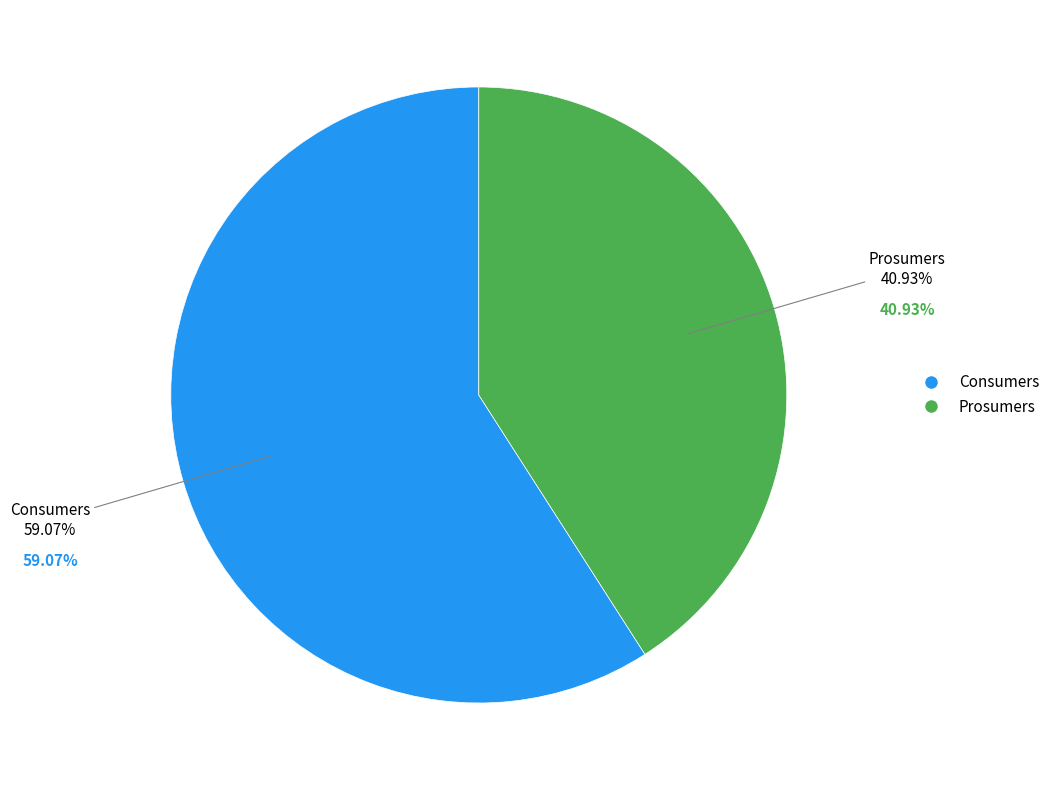

Which has a higher value, Prosumers or Consumers?

Consumers